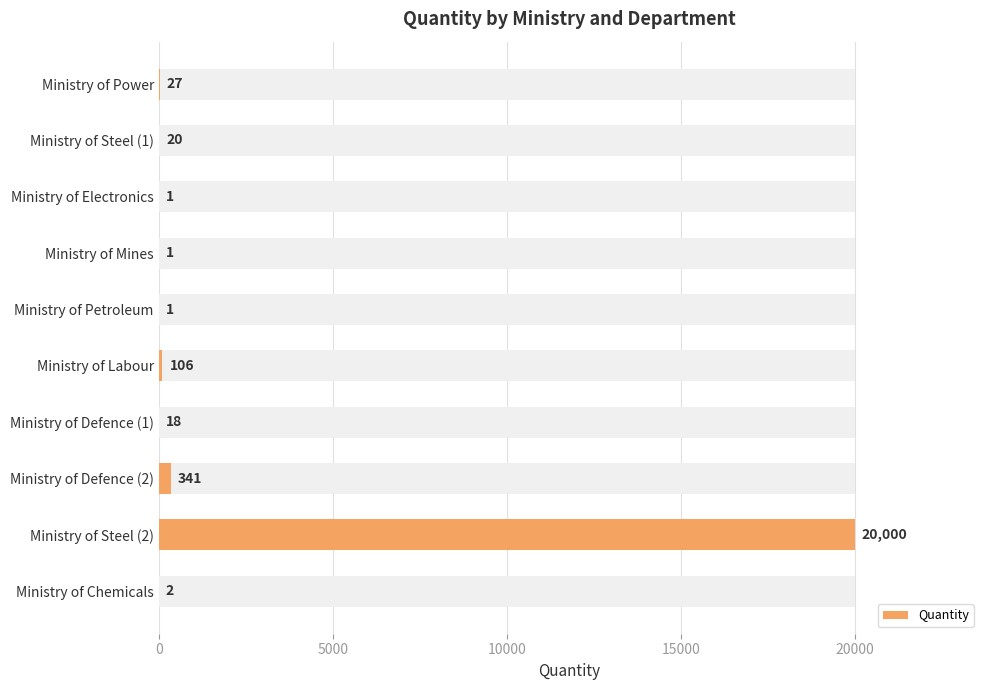

What is the difference between the values at Ministry of Defence (1) and Ministry of Chemicals?

16